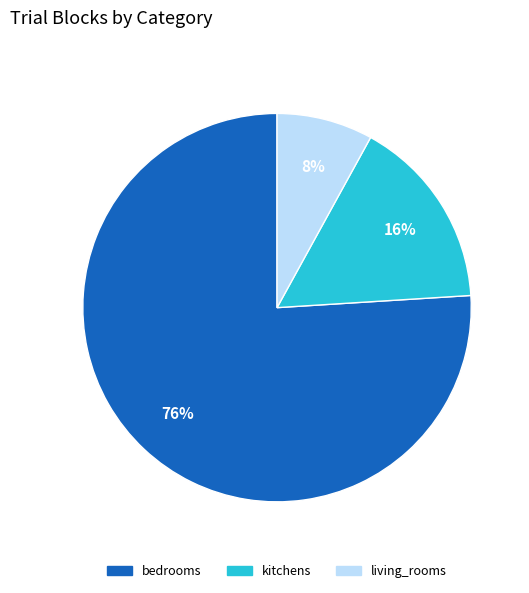

Rank the categories by value from lowest to highest.

living_rooms, kitchens, bedrooms